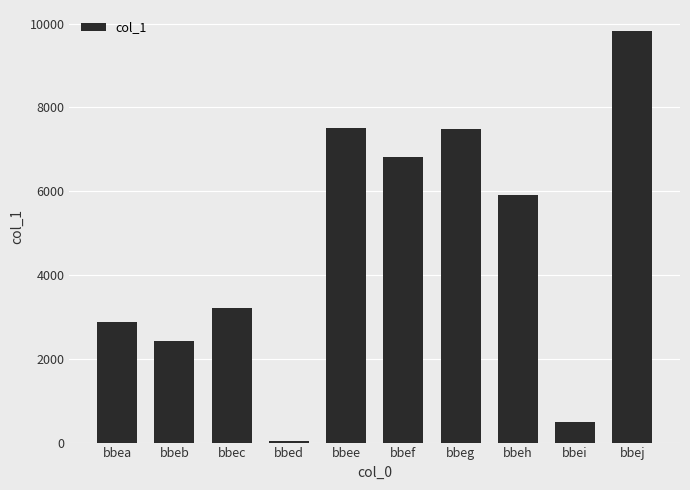

Approximately how many times larger is the value at bbei compared to bbef?

0.1